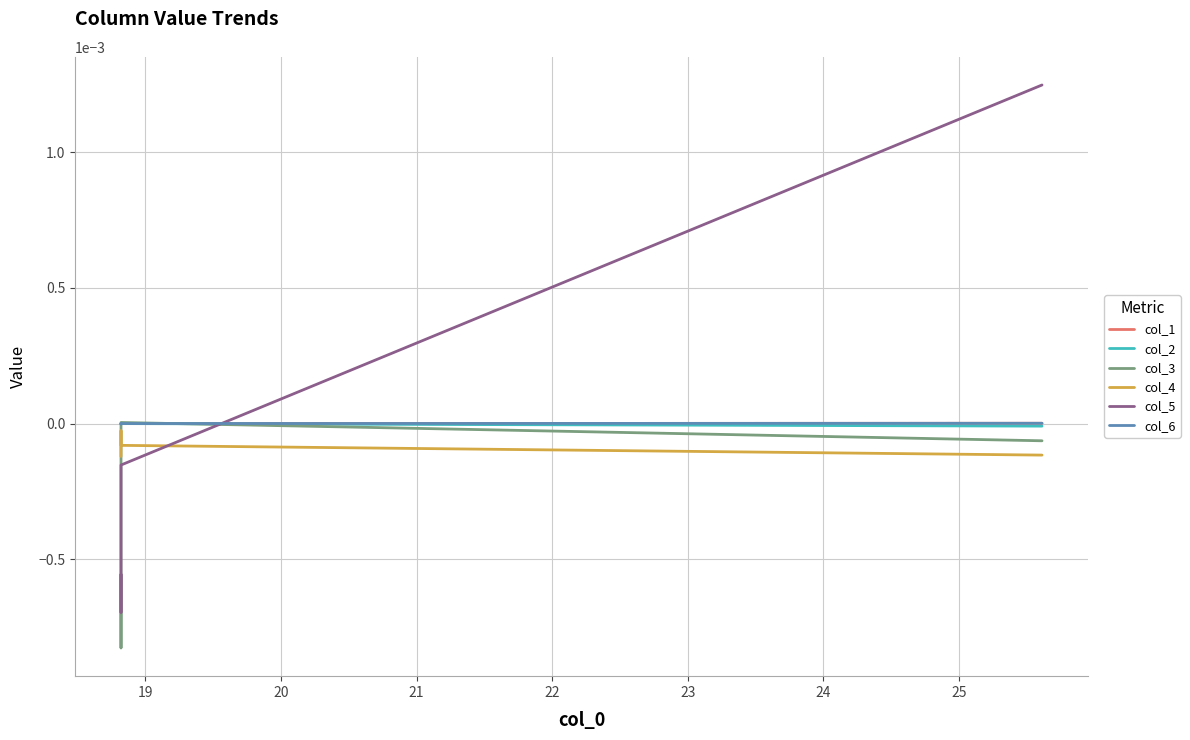

Is this an area chart (filled region under the line)?

No